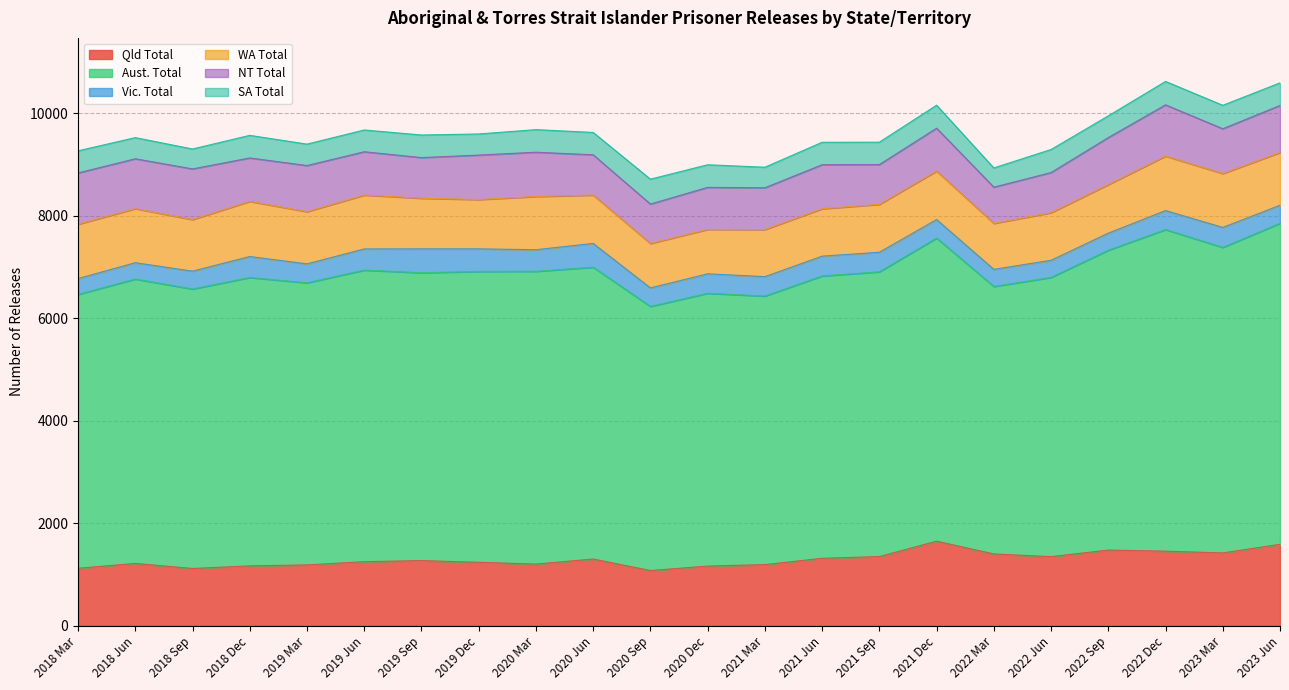

What position from the right is 2022 Jun?

5